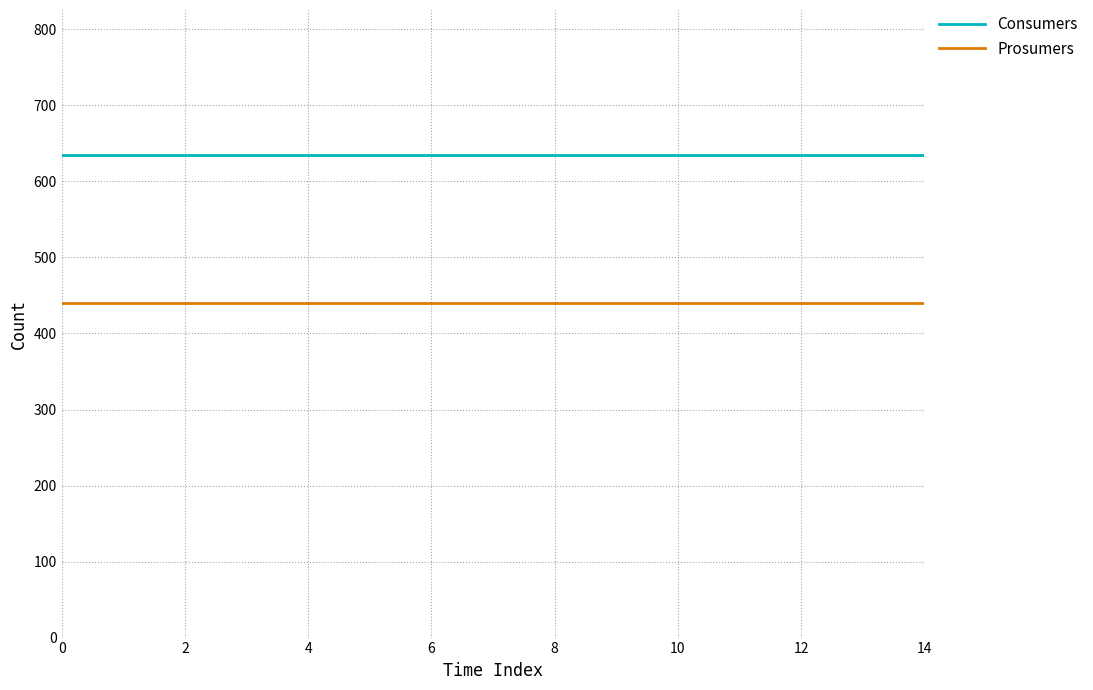

Which series has the largest total across all categories?

Consumers